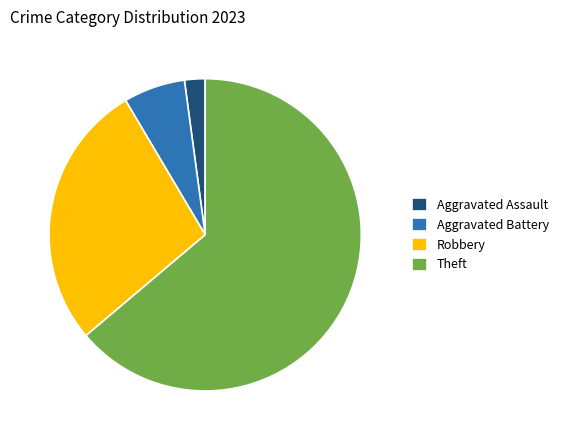

Approximately how many times larger is the value at Theft compared to Robbery?

2.3